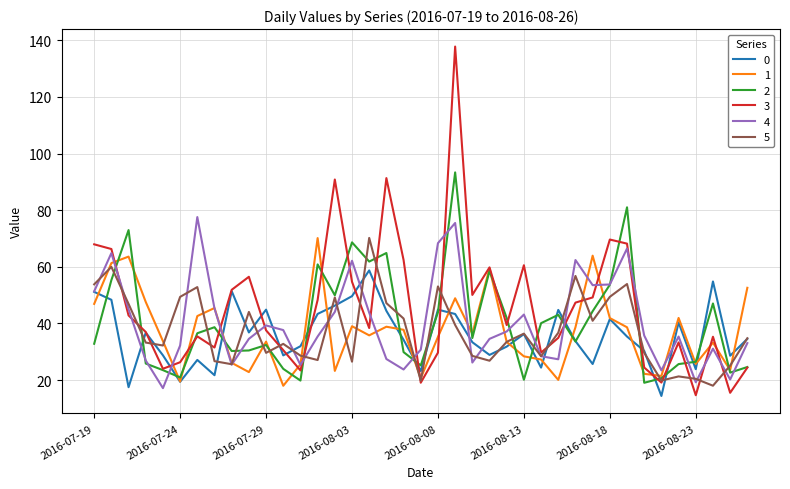

Which series has the largest range (max minus min)?

3